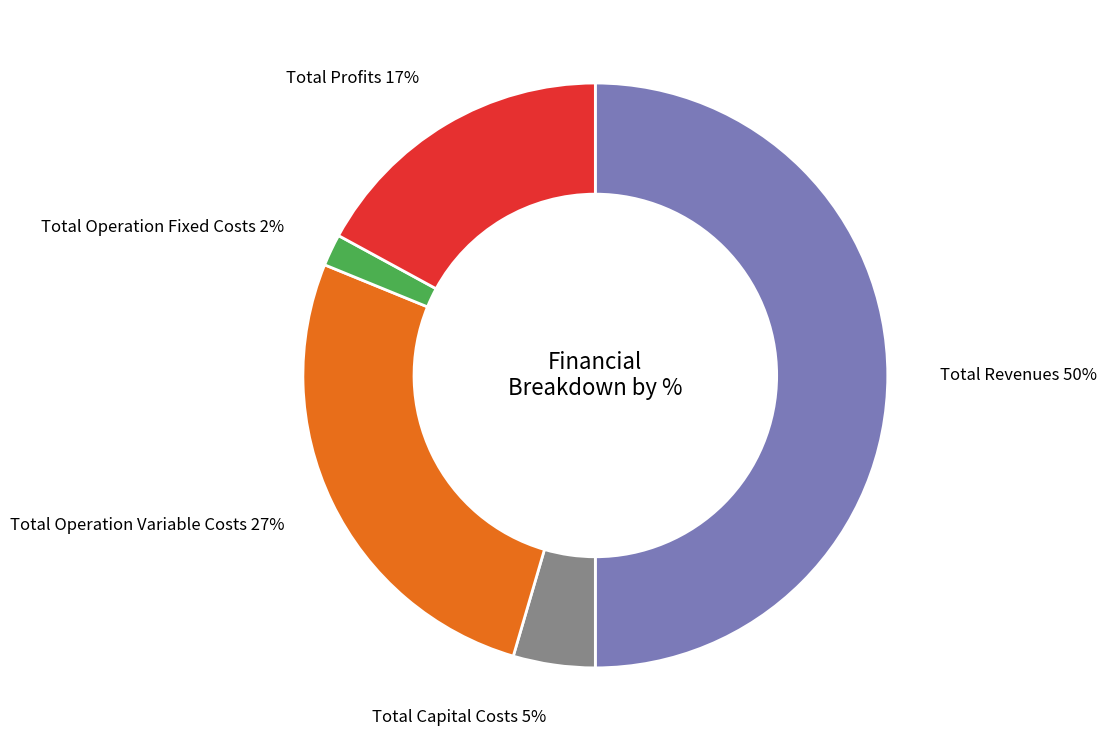

Does Total Capital Costs represent more than half of the total?

No